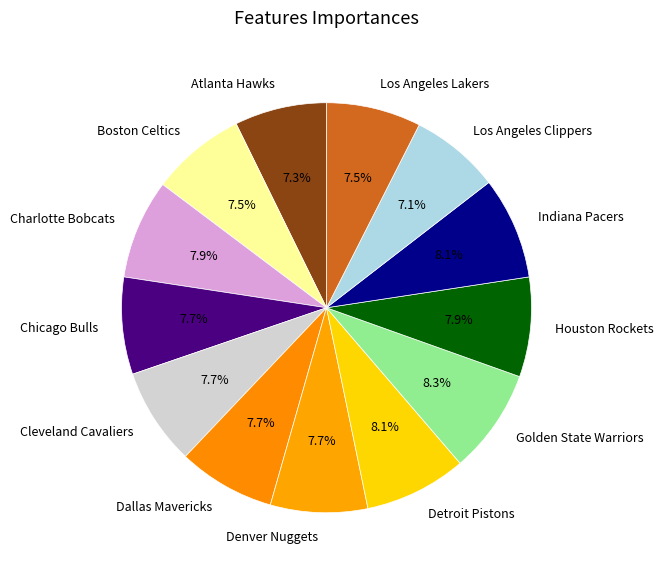

What portion of the pie excludes Indiana Pacers?

91.9%